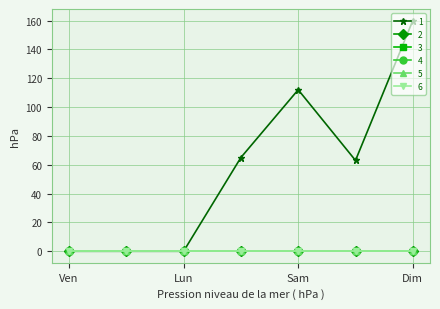

Reading left to right, what are all the values shown in this chart?

1: 0=0	1=0	2=0	3=65	4=112	5=63	6=160
2: 0=0	1=0	2=0	3=0	4=0	5=0	6=0
3: 0=0	1=0	2=0	3=0	4=0	5=0	6=0
4: 0=0	1=0	2=0	3=0	4=0	5=0	6=0
5: 0=0	1=0	2=0	3=0	4=0	5=0	6=0
6: 0=0	1=0	2=0	3=0	4=0	5=0	6=0